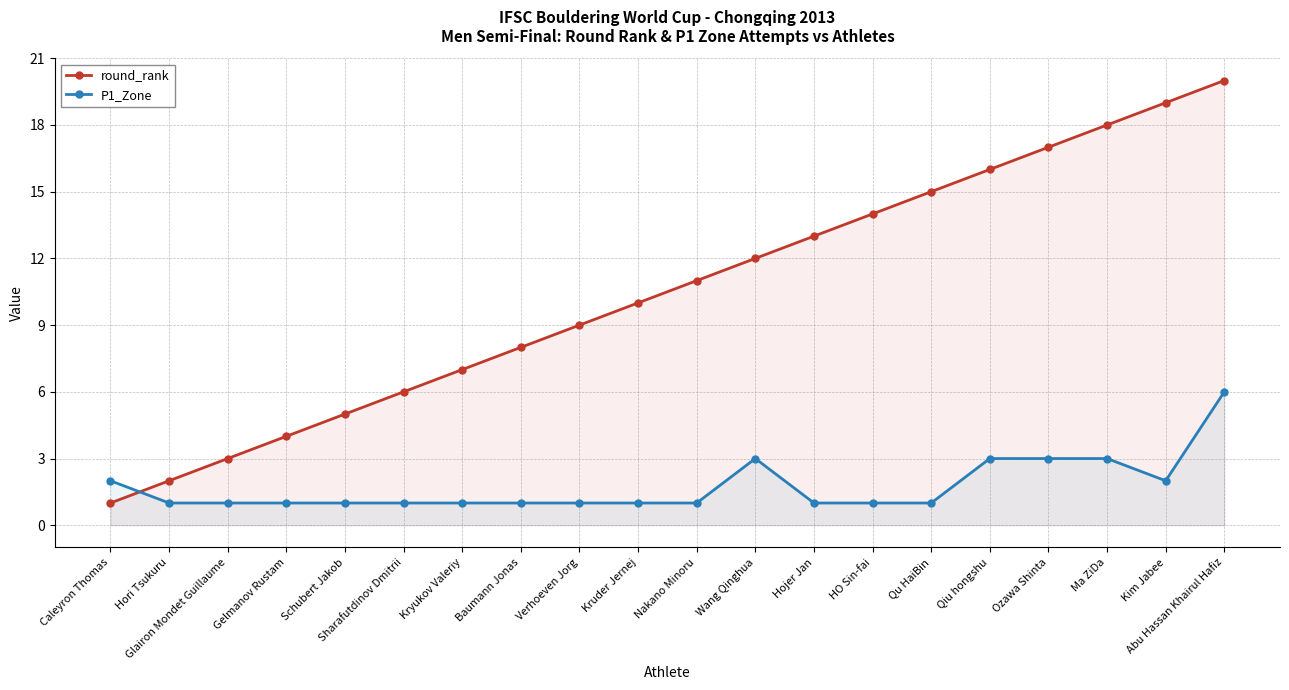

What is the spread (max minus min) of values at Nakano Minoru?

10